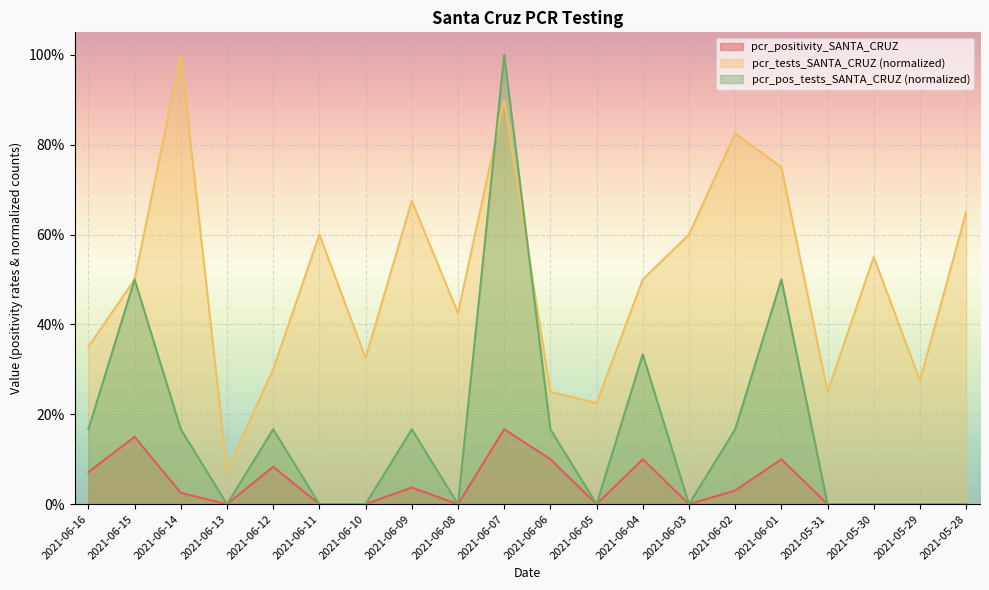

How many interior local valleys does the pcr_tests_SANTA_CRUZ series have?

6